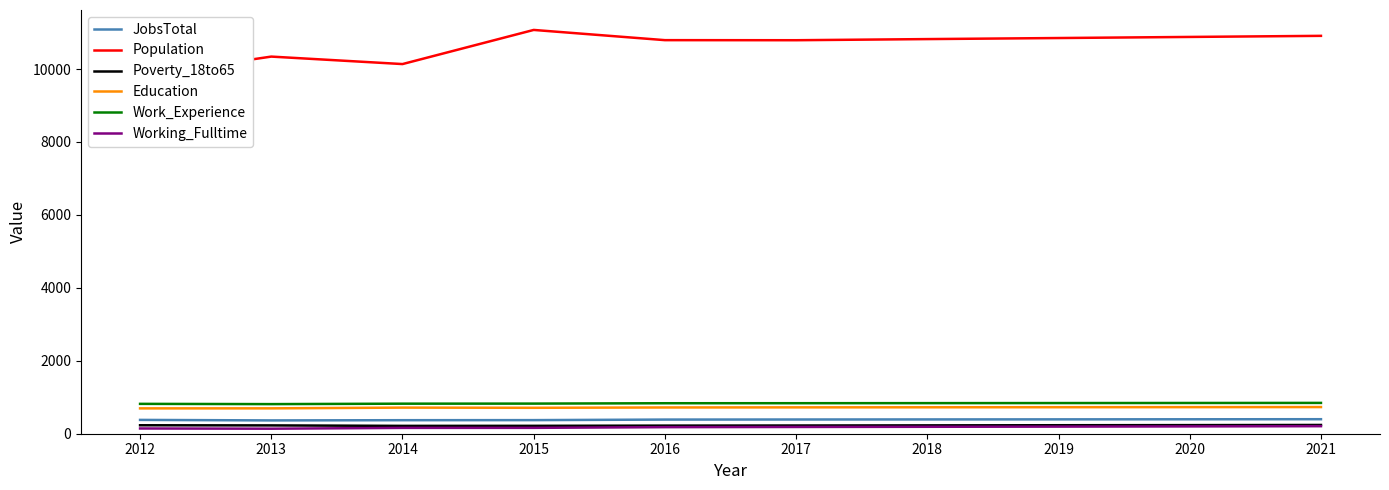

True or false: Working_Fulltime and Work_Experience cross at least once.

False